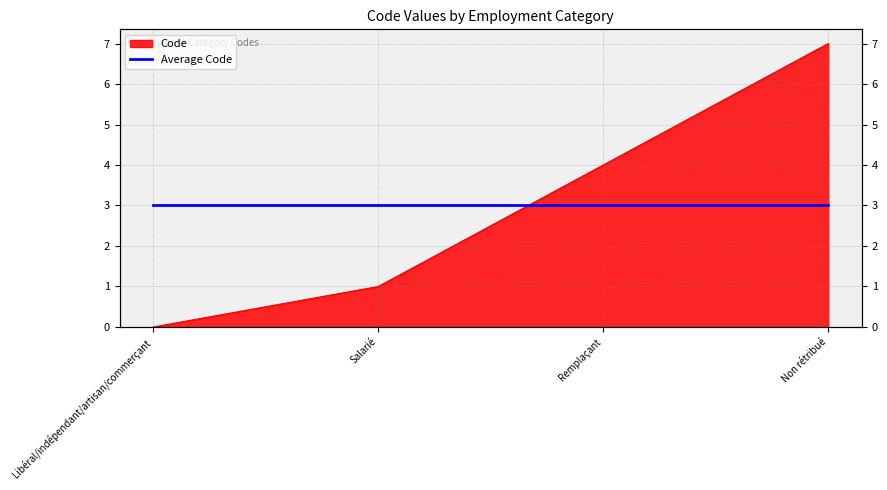

What is the difference between the maximum and second lowest values?

6